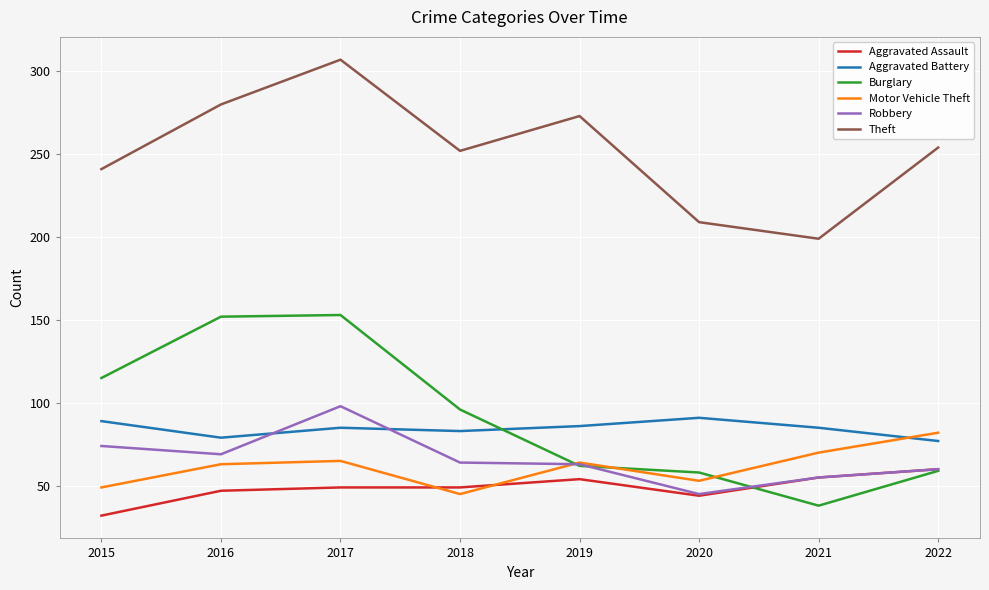

What is the difference between the maximum and minimum values in the Theft series?

108